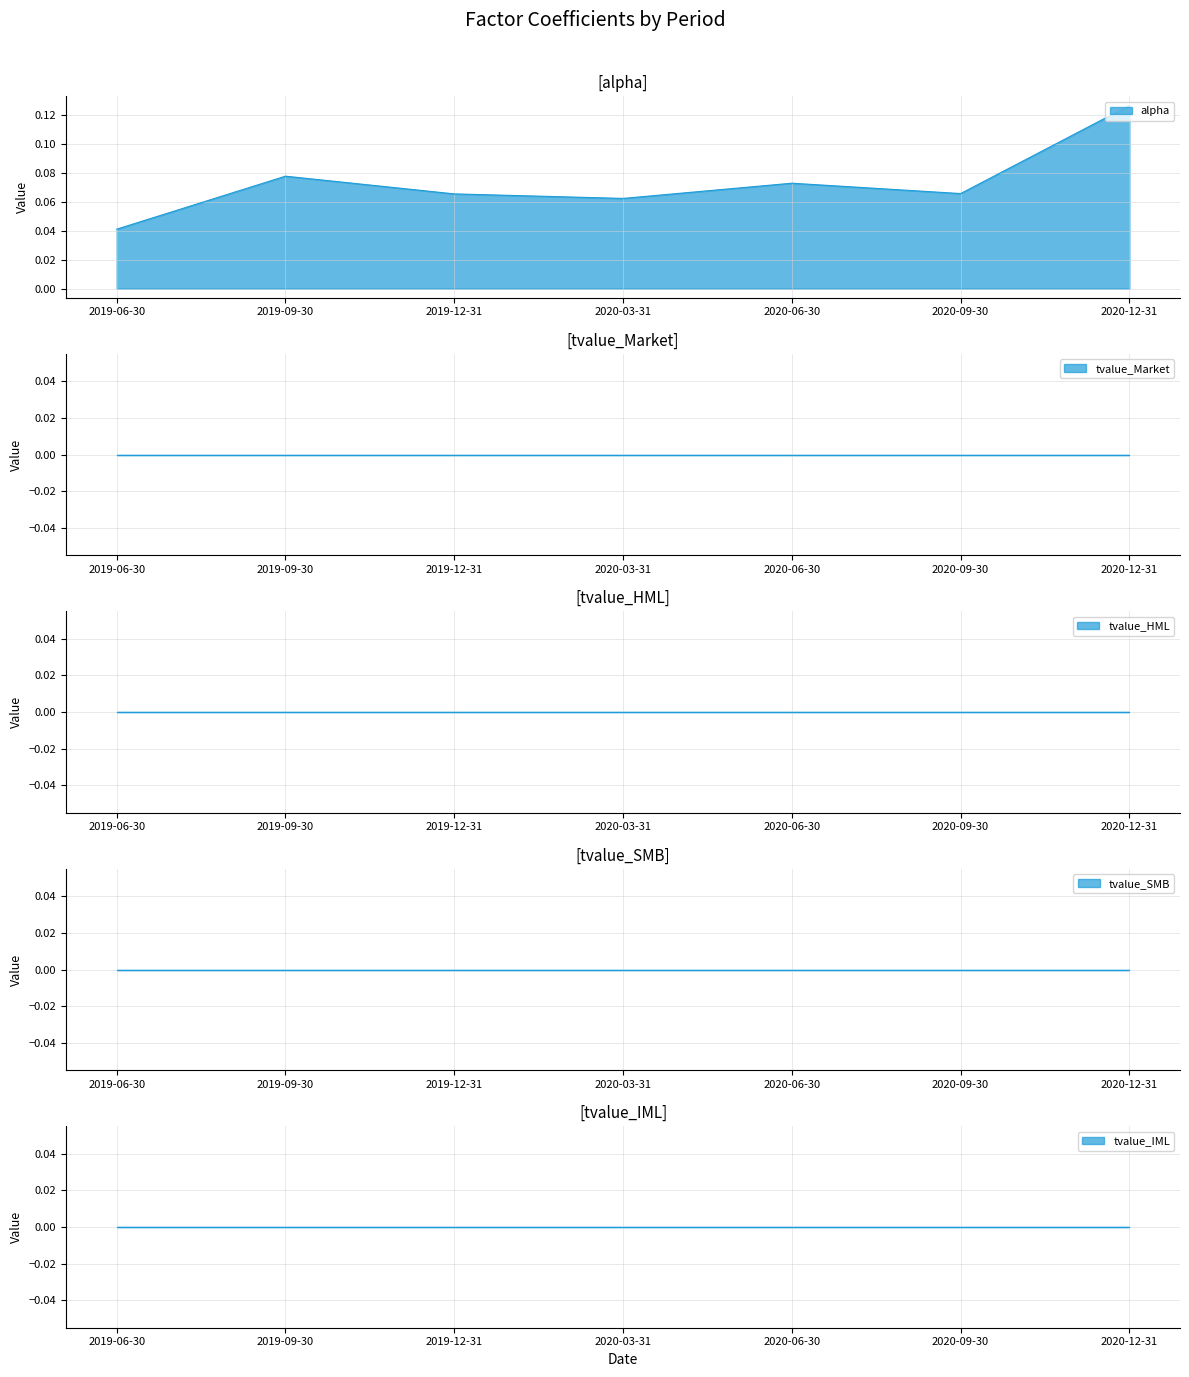

Which has a higher value, 2019-09-30 or 2020-06-30?

2019-09-30